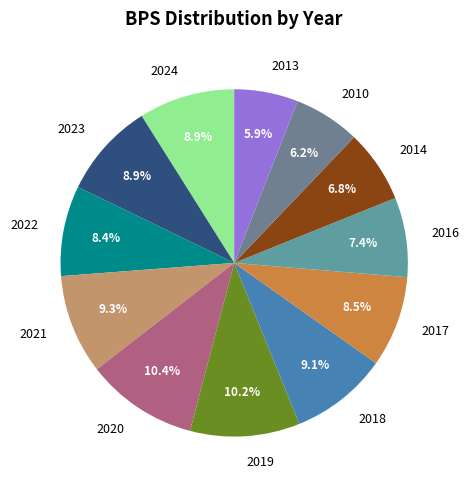

Which has a higher value, 2010 or 2019?

2019